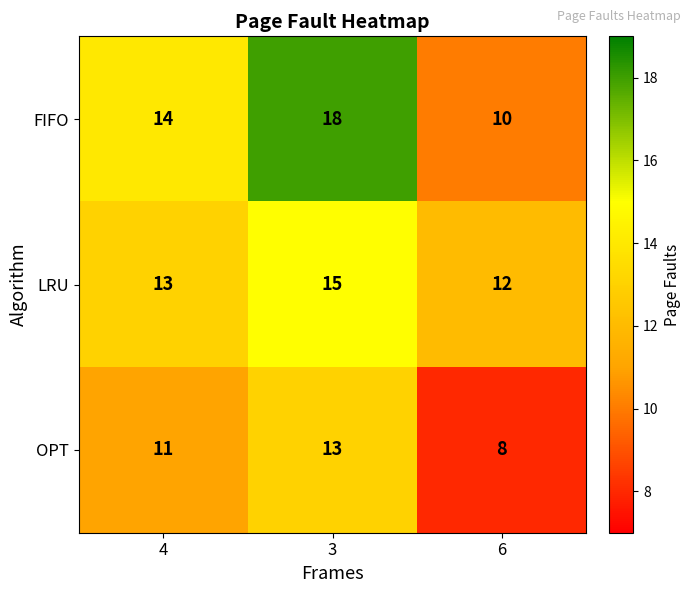

What is the difference between the highest and lowest values at 6?

4